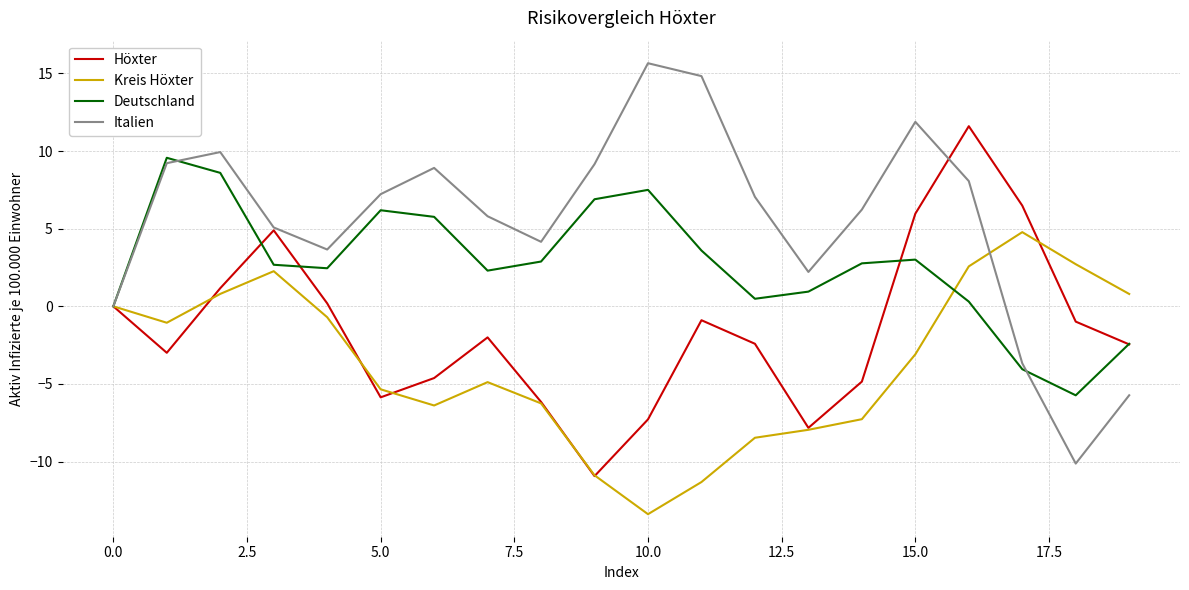

Rank the series by their average value, from lowest to highest.

Kreis Höxter, Höxter, Deutschland, Italien